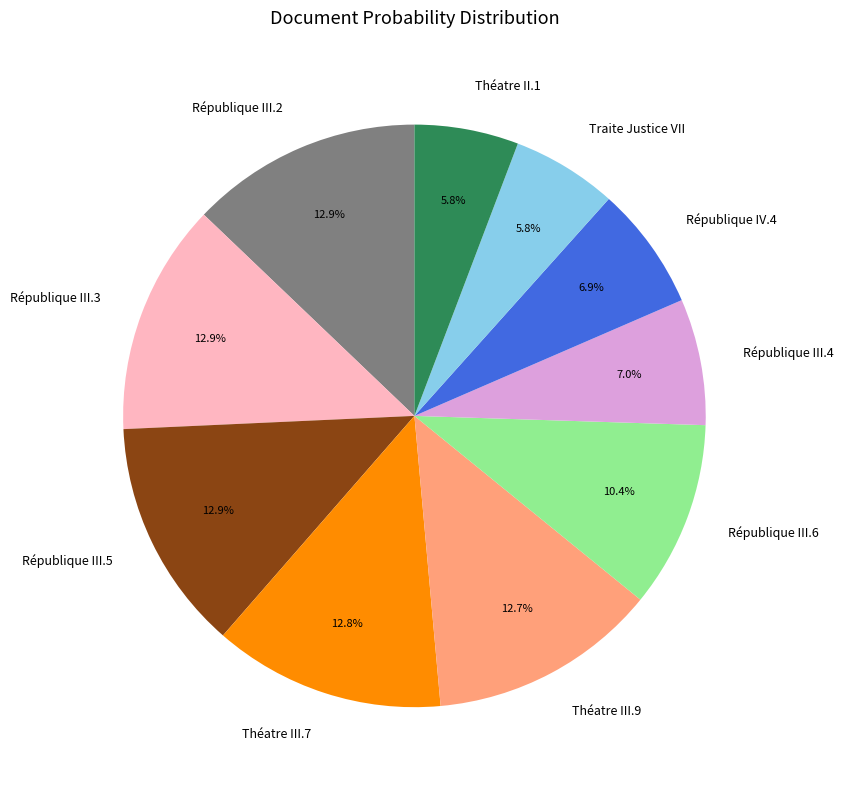

Count the number of slices in the pie.

10